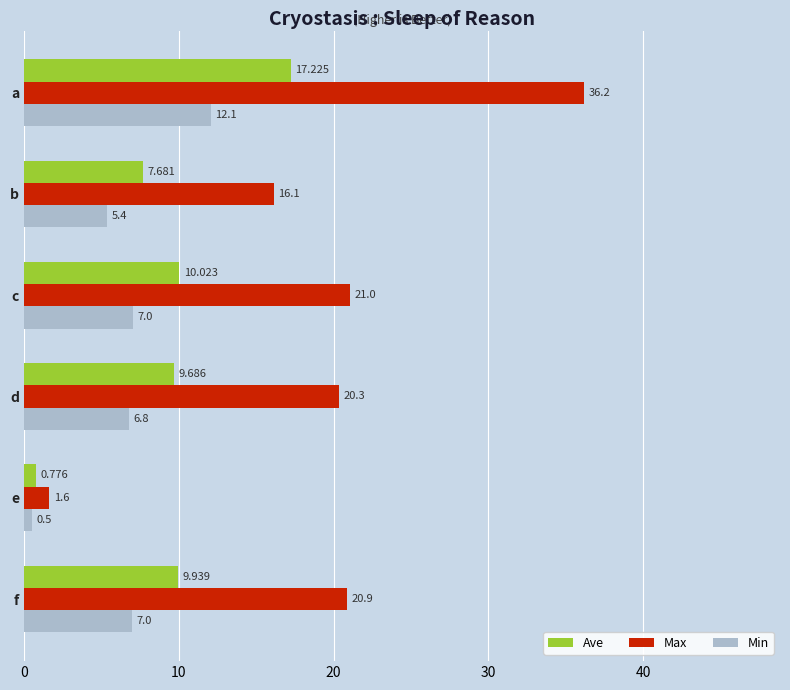

What is the minimum value for Min?

0.5